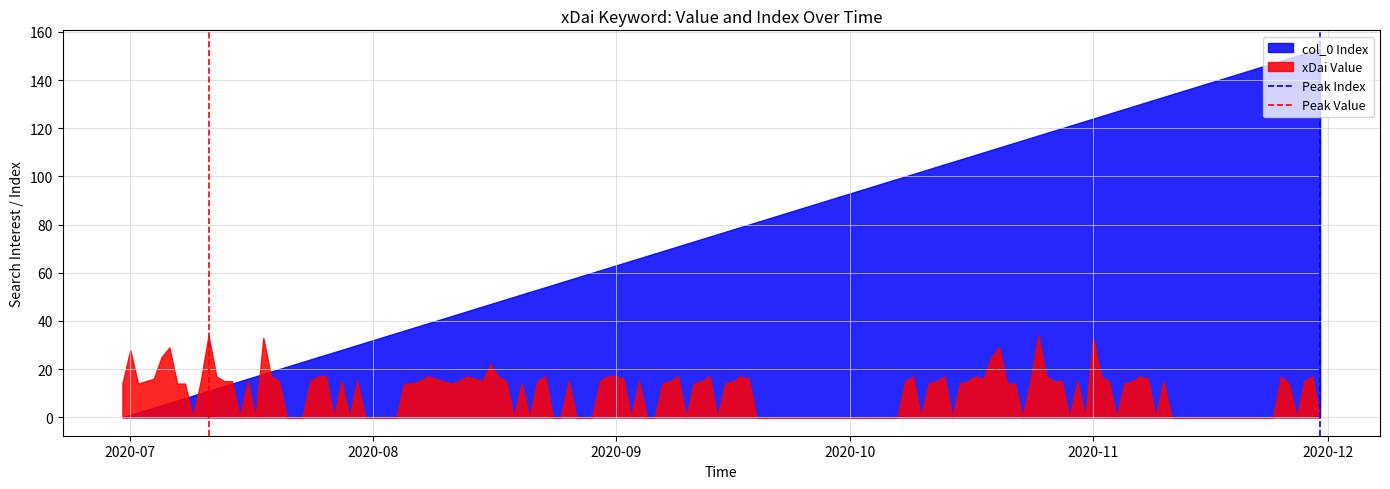

What is the maximum value for Peak Index?

1